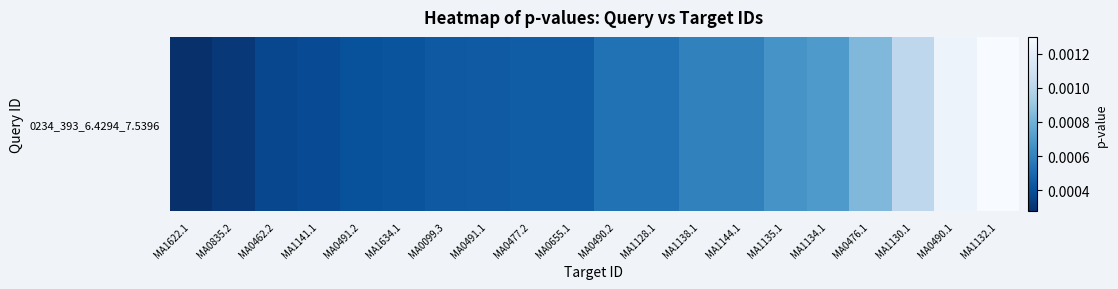

Which category has the lowest value across all series?

MA1622.1